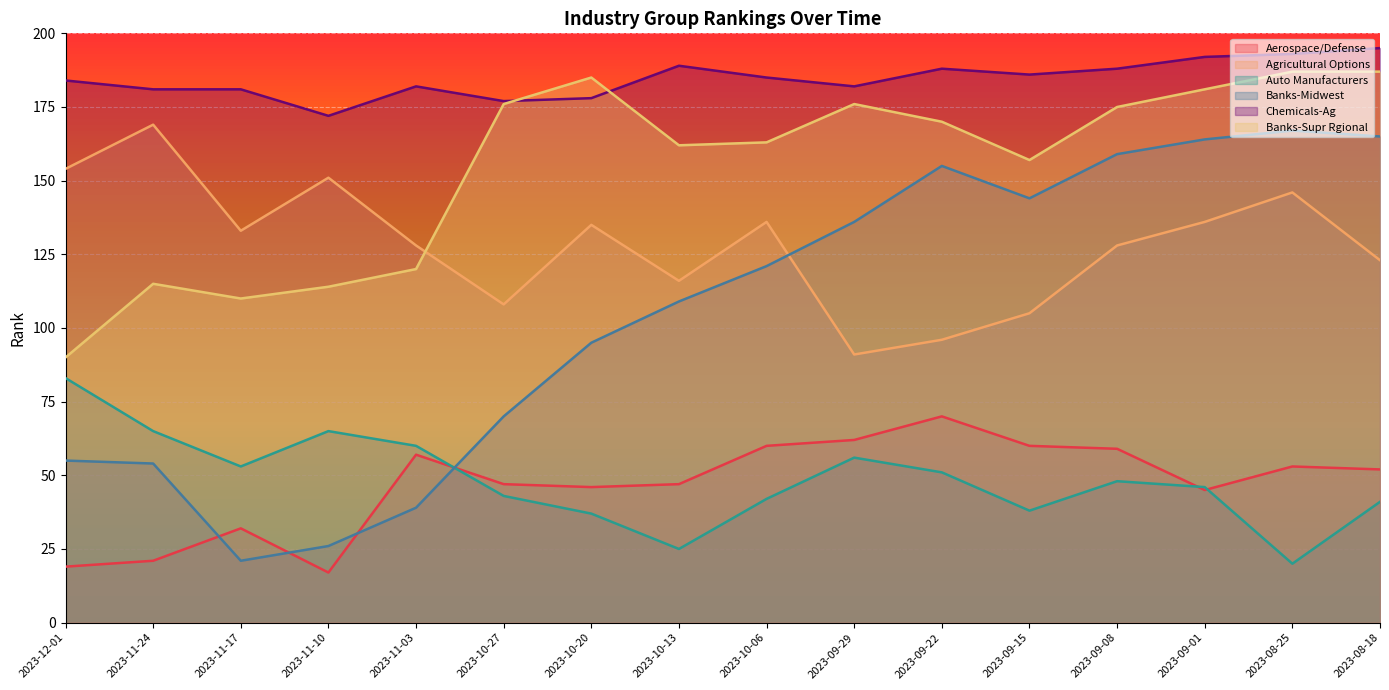

What is the label of the 12th point from the right?

2023-11-03